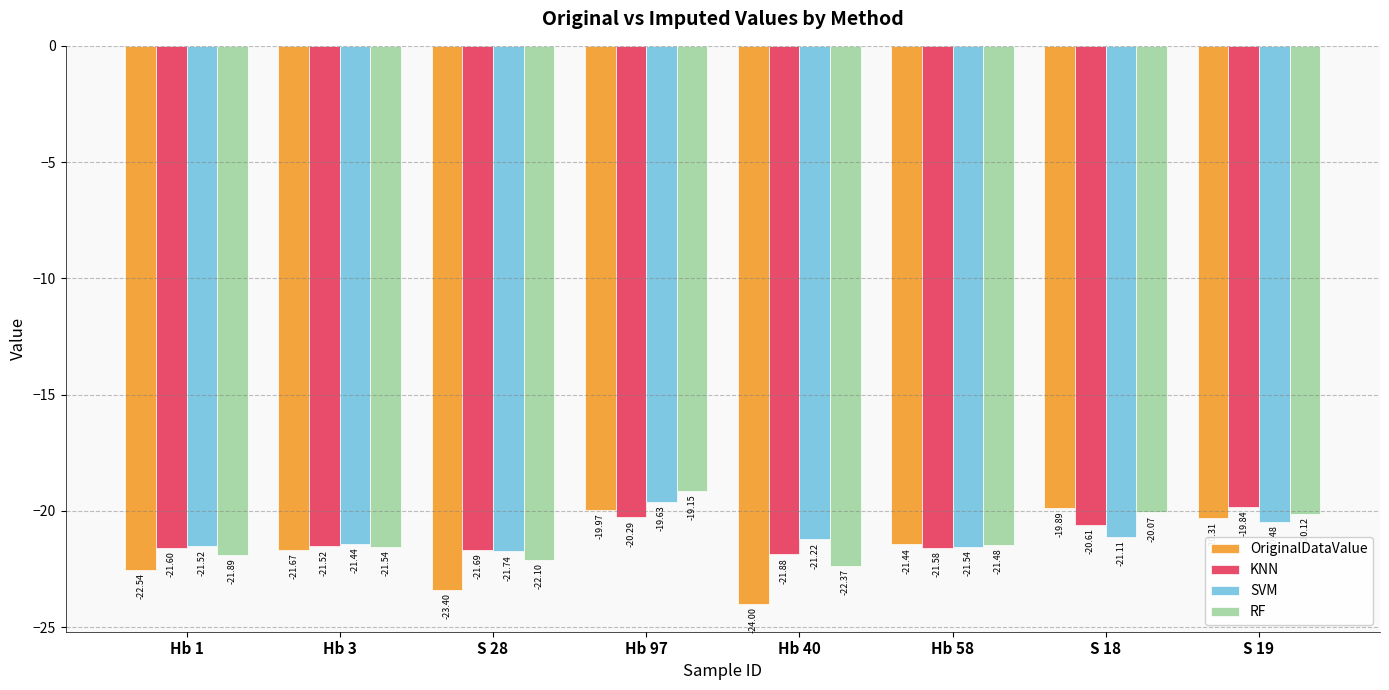

The SVM series shows -38.7 at Hb 58. True or false?

False